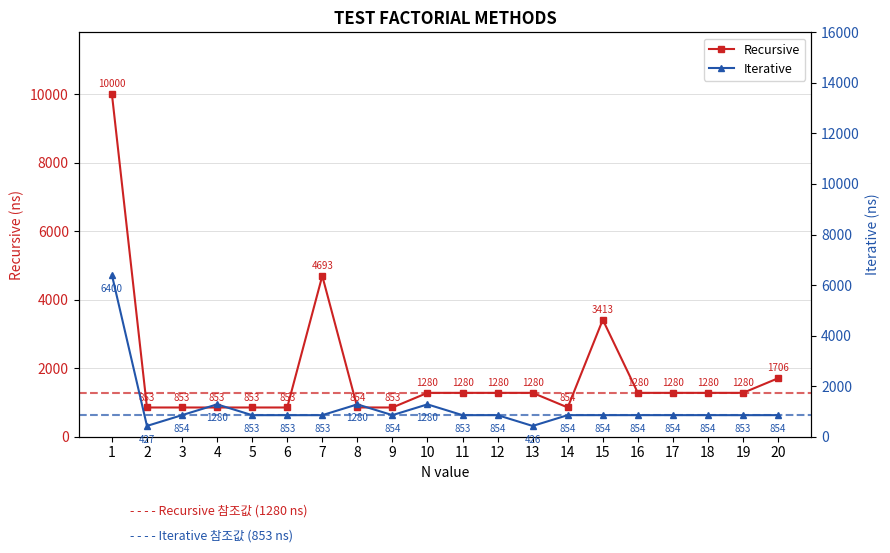

True or false: Iterative has a value of 1280 at 4.

True